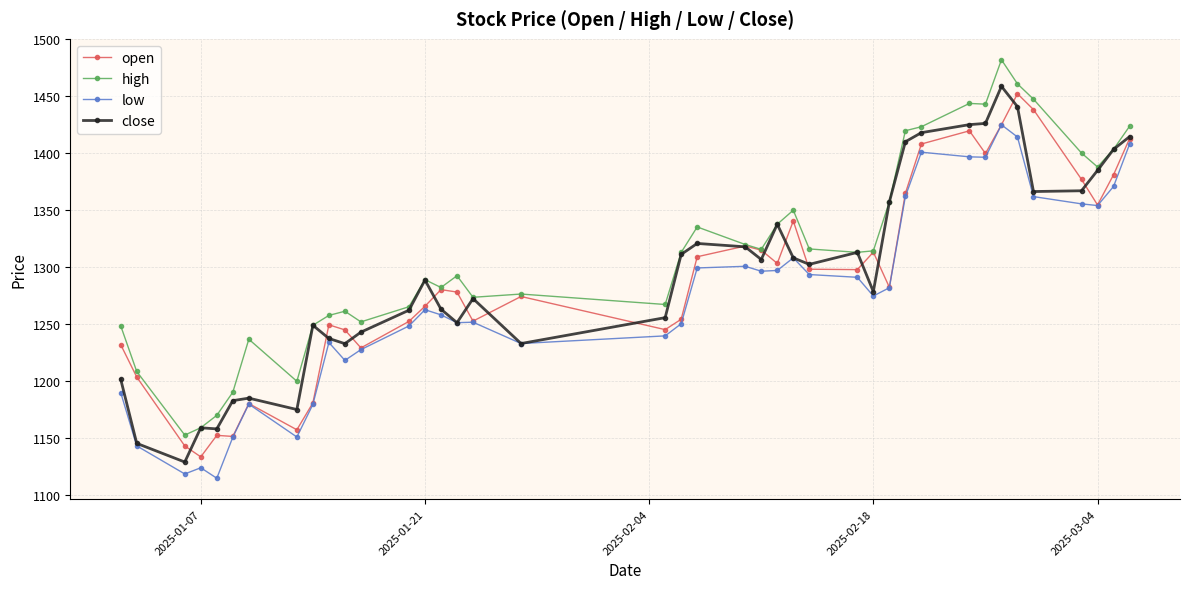

Which series has the widest spread of values?

close